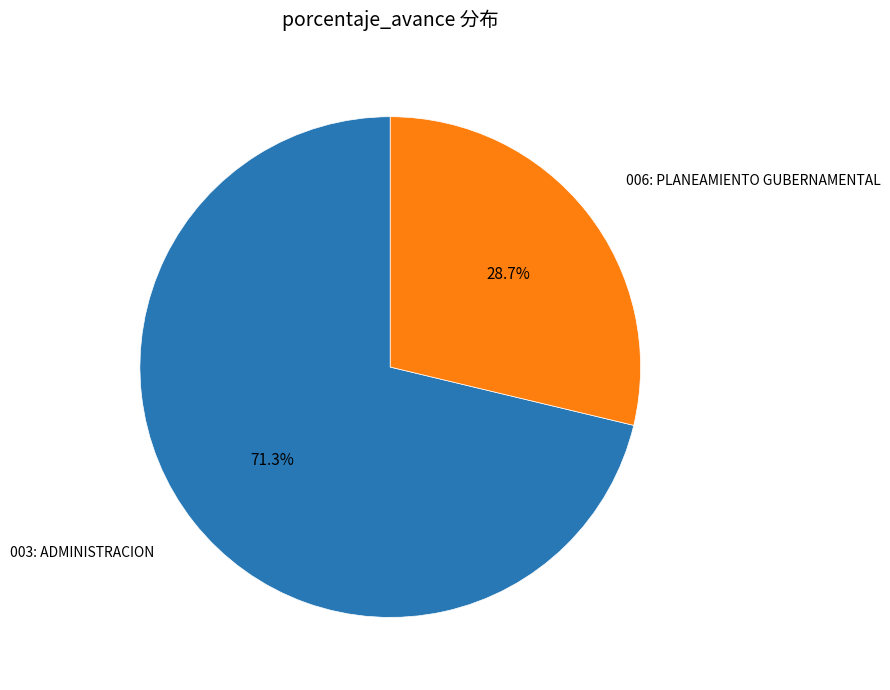

To the nearest percent, what percentage of the pie is 006: PLANEAMIENTO GUBERNAMENTAL?

29%